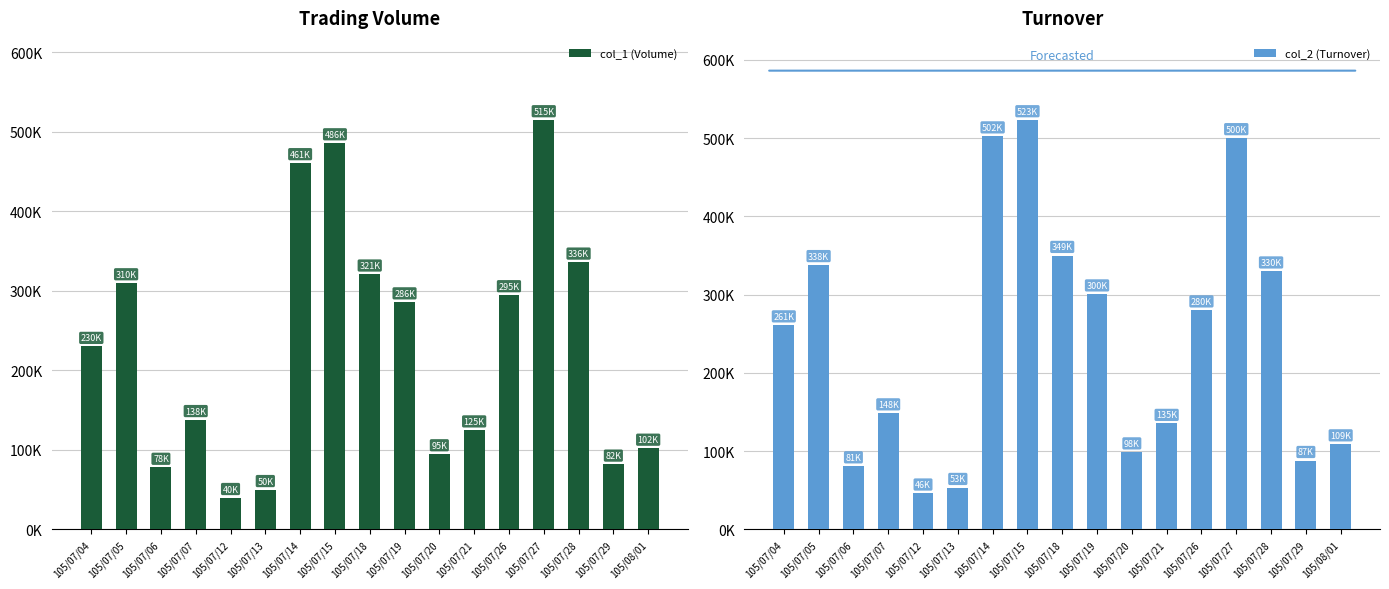

What are all the series names shown in the legend?

col_1 (Volume), col_2 (Turnover)